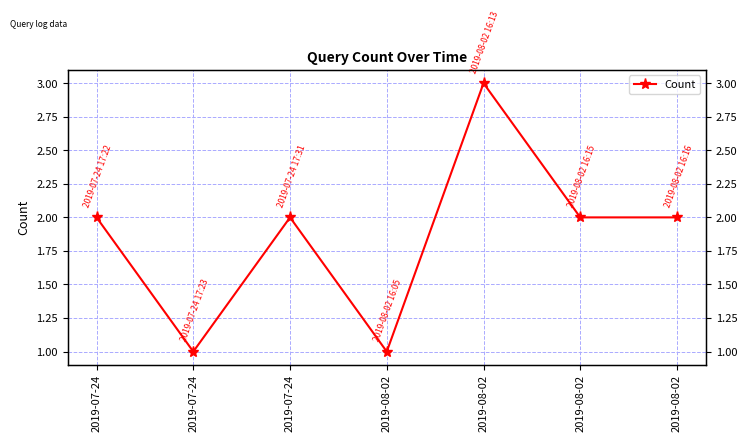

What is the label of the 3rd point from the left?

2019-07-24